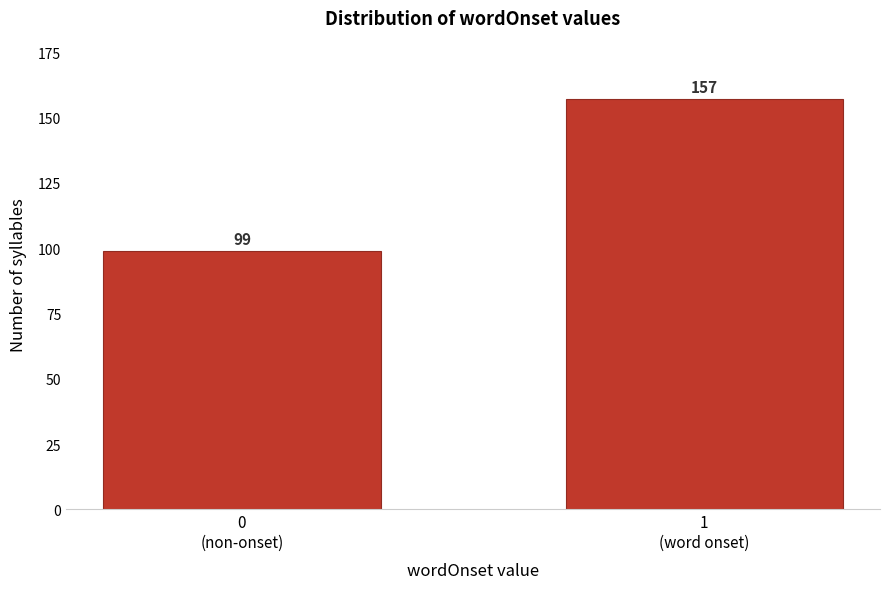

Reading left to right, list all the values displayed in this chart.

99	157